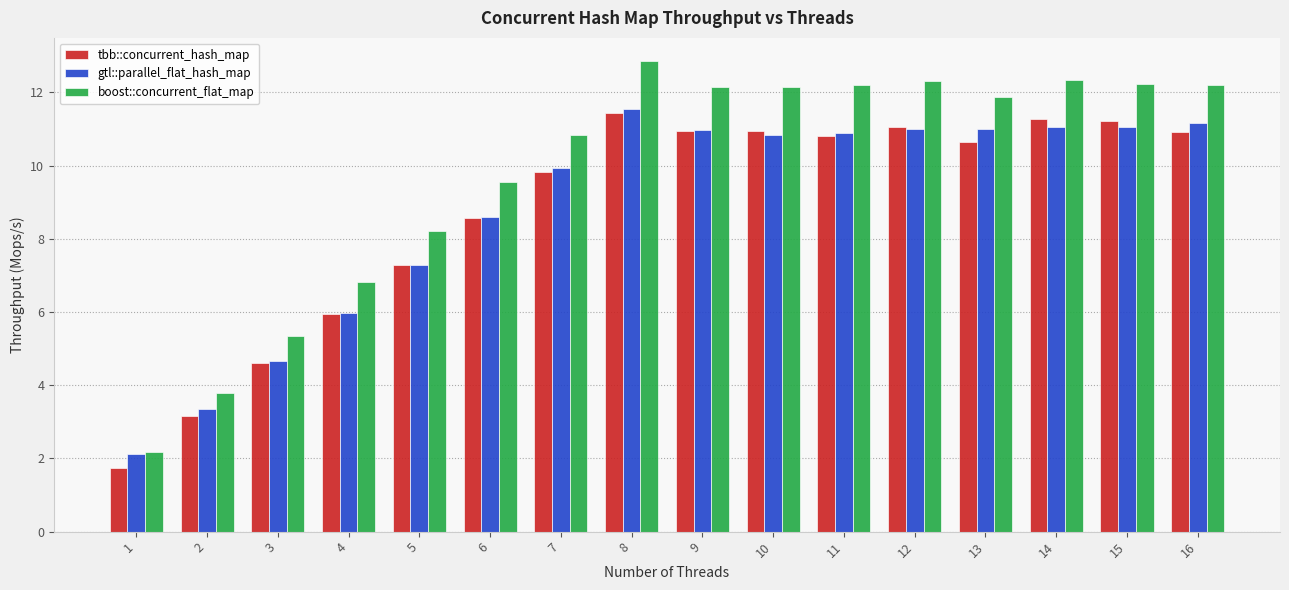

How many bars are there in total?

48